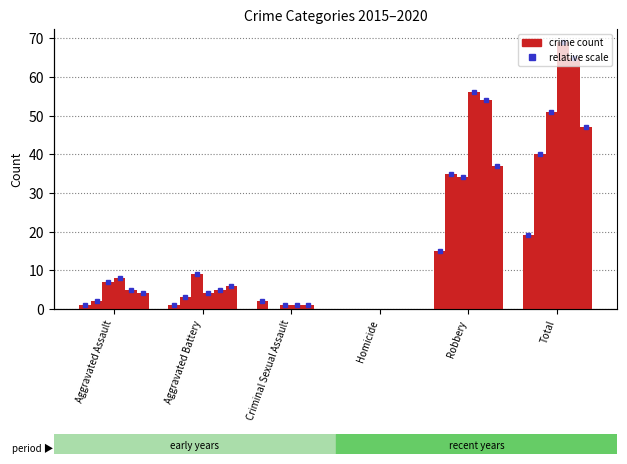

How many data points in 2020 are above 6?

2